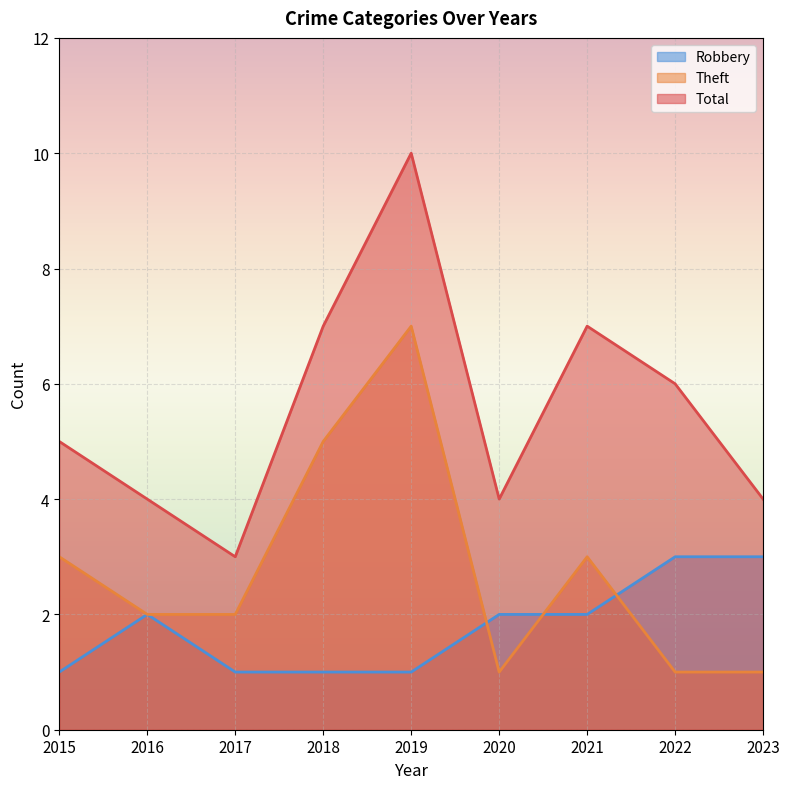

Rank the series at 2020 from lowest to highest value.

Theft, Robbery, Total